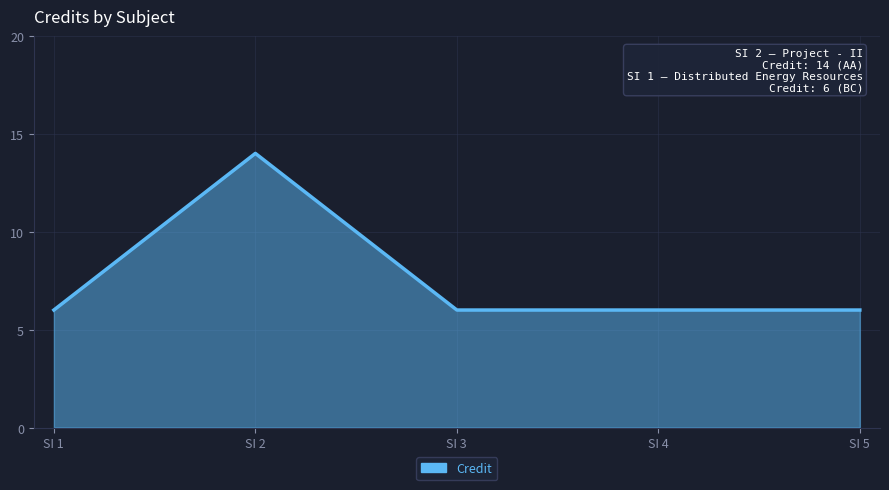

How many categories are shown in the chart?

5